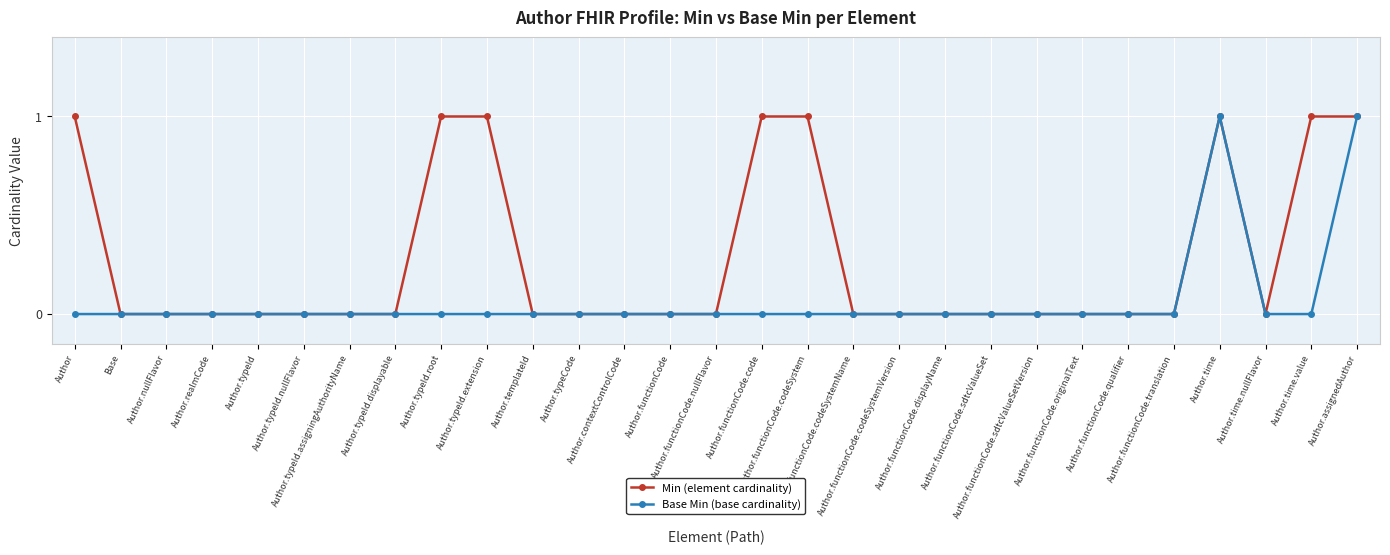

What are all the series names shown in the legend?

Min (element cardinality), Base Min (base cardinality)